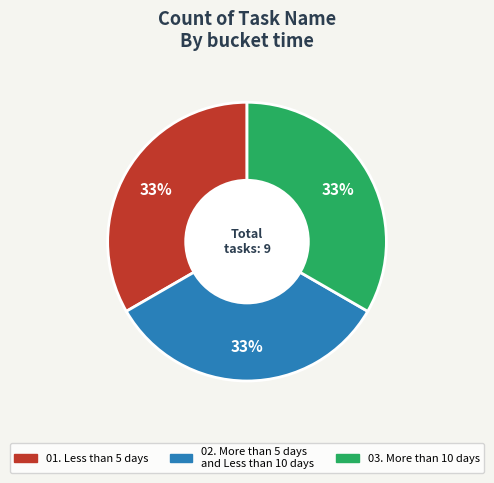

Is there a majority slice in this chart?

No